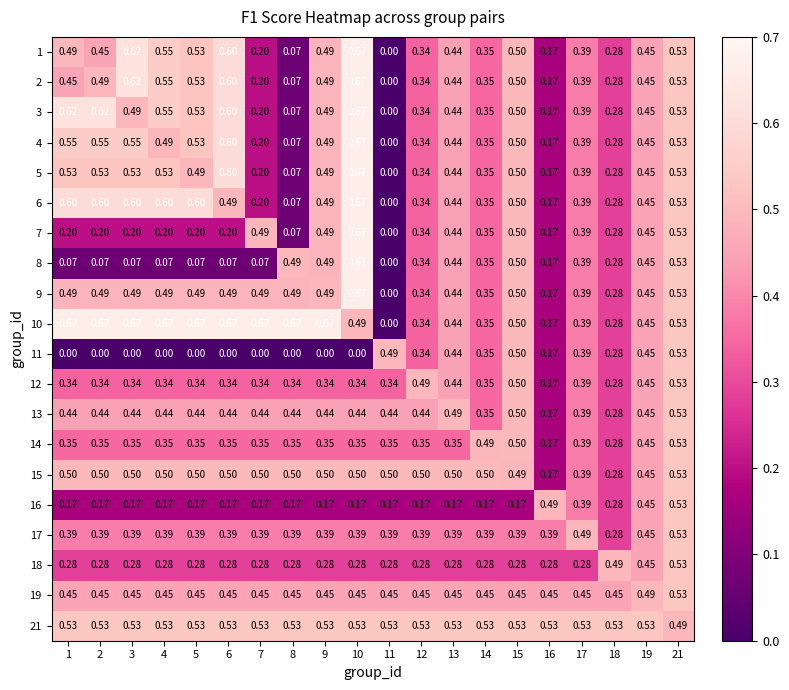

Is the value of 5 at 7 greater than the value of 1 at 21?

No